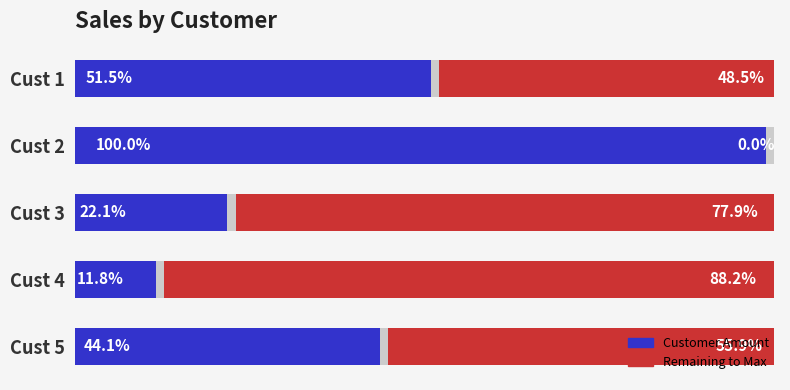

Which series has the widest spread of values?

Customer Amount